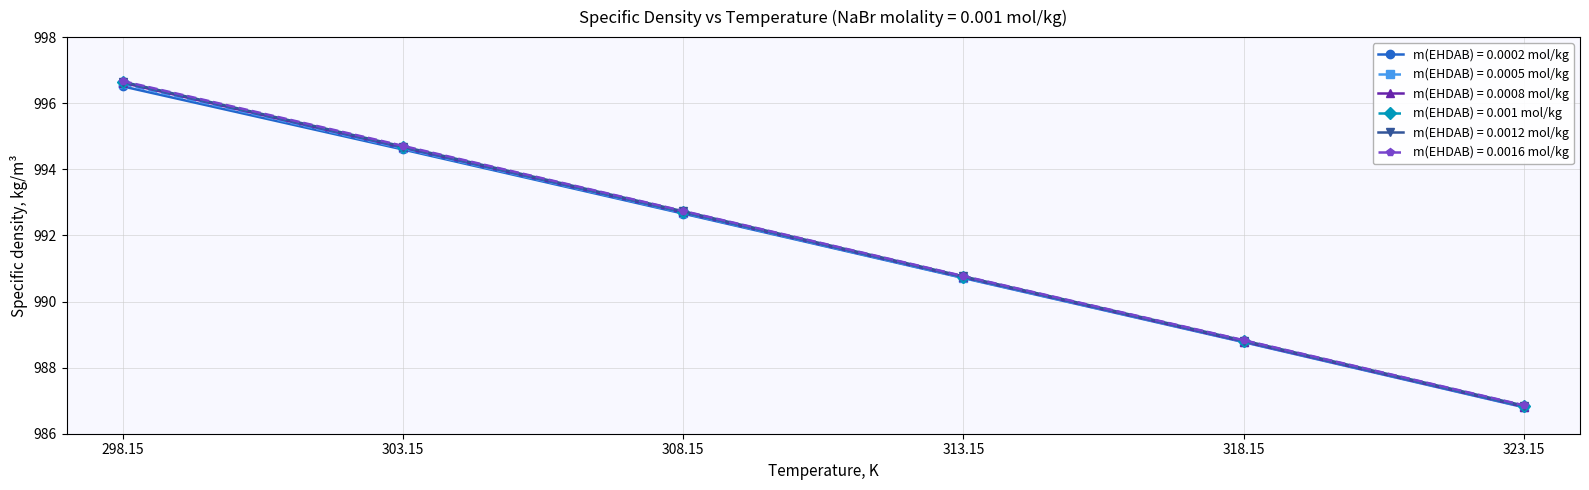

How many lines are shown in the chart?

6